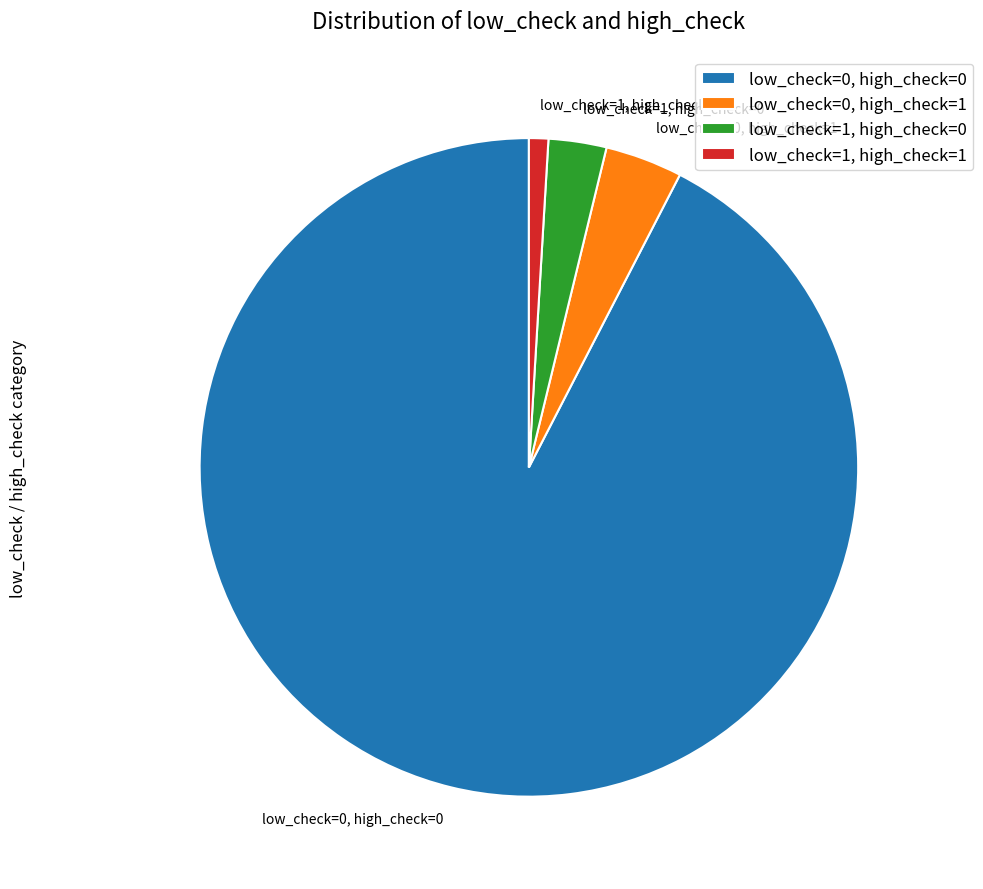

Combined, do low_check=1, high_check=1 and low_check=1, high_check=0 account for over 50%?

No